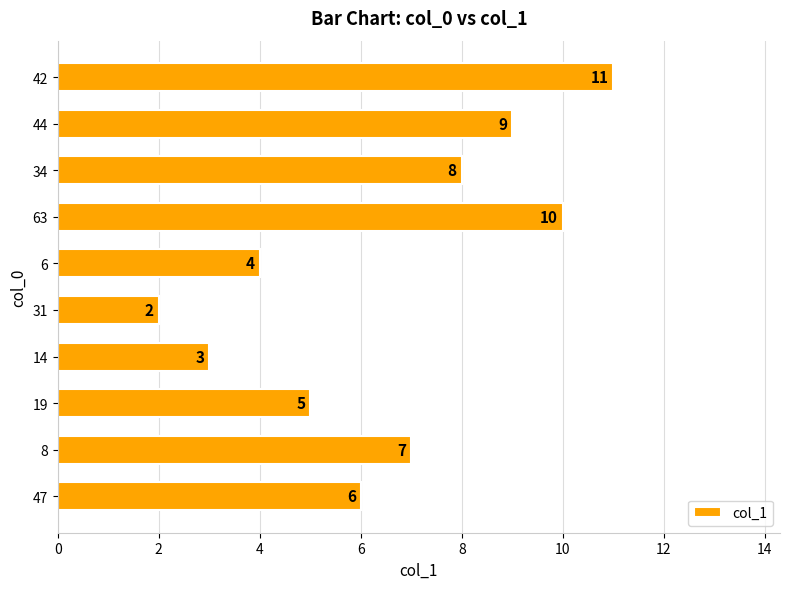

Count the values in the range 4 to 9.

6